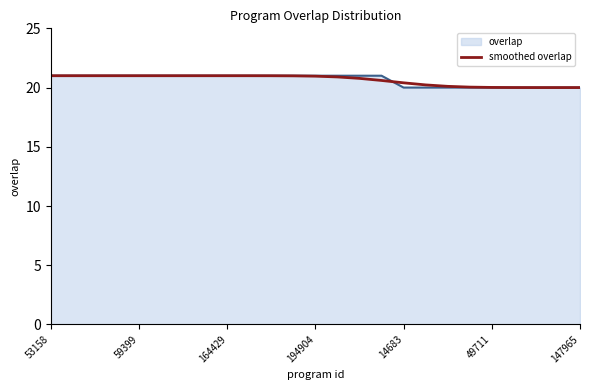

What is the maximum value shown in the chart?

21.0